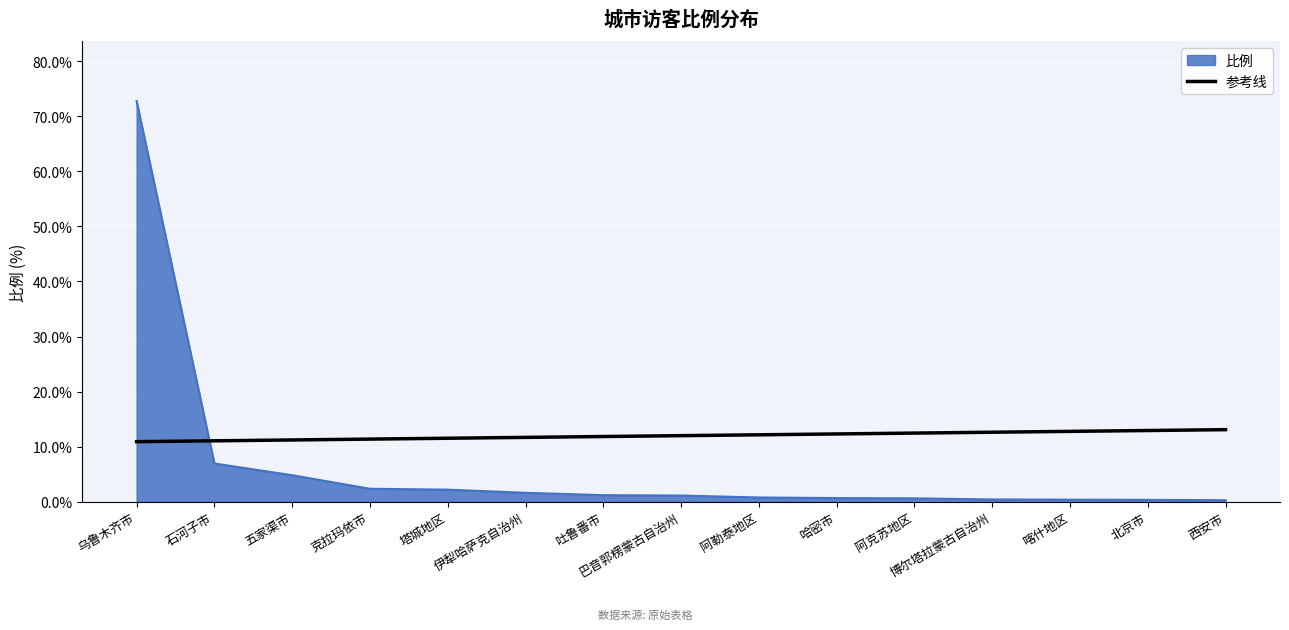

At which category does the chart reach its peak across all series?

乌鲁木齐市